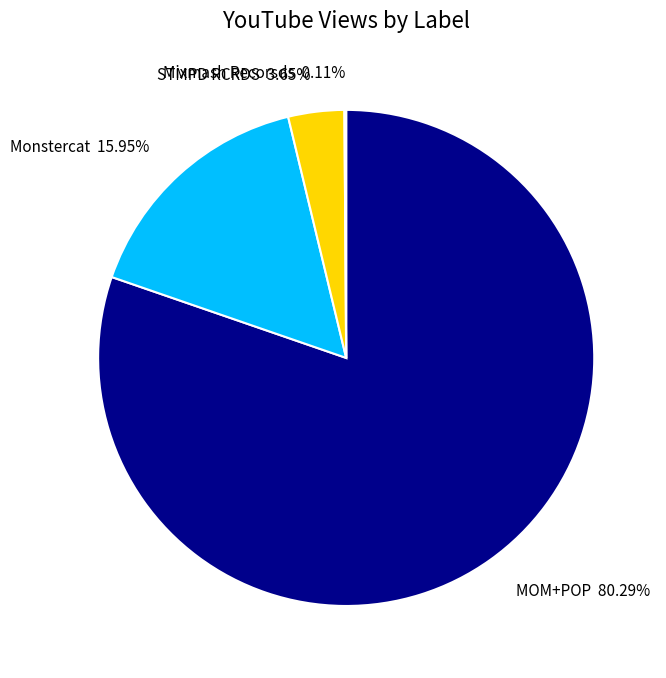

To the nearest percent, what is the difference between the MOM+POP and STMPD RCRDS slice percentages?

77%